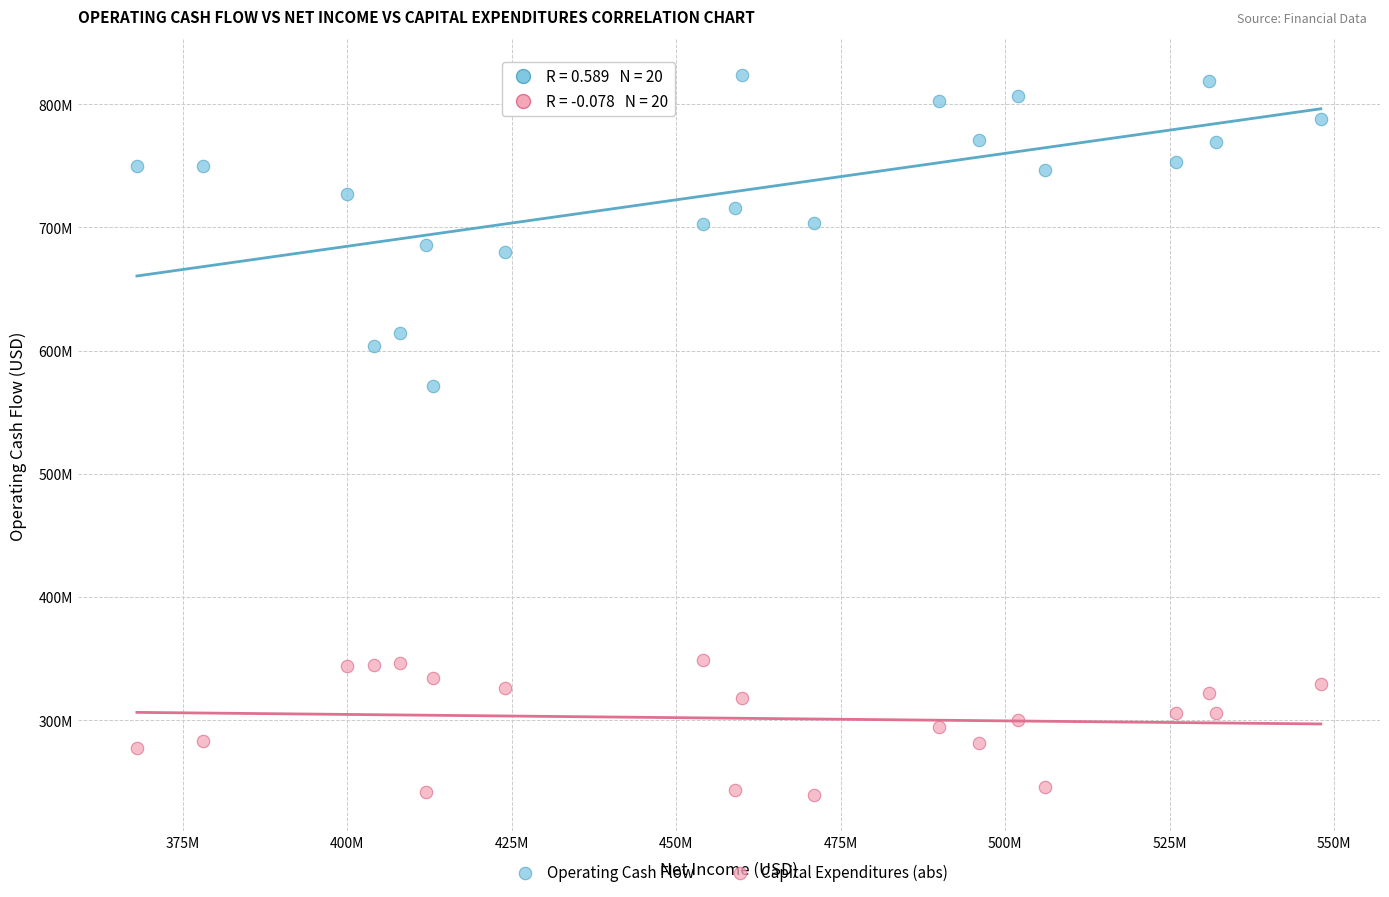

Which series has the largest Y range (max minus min)?

Operating Cash Flow